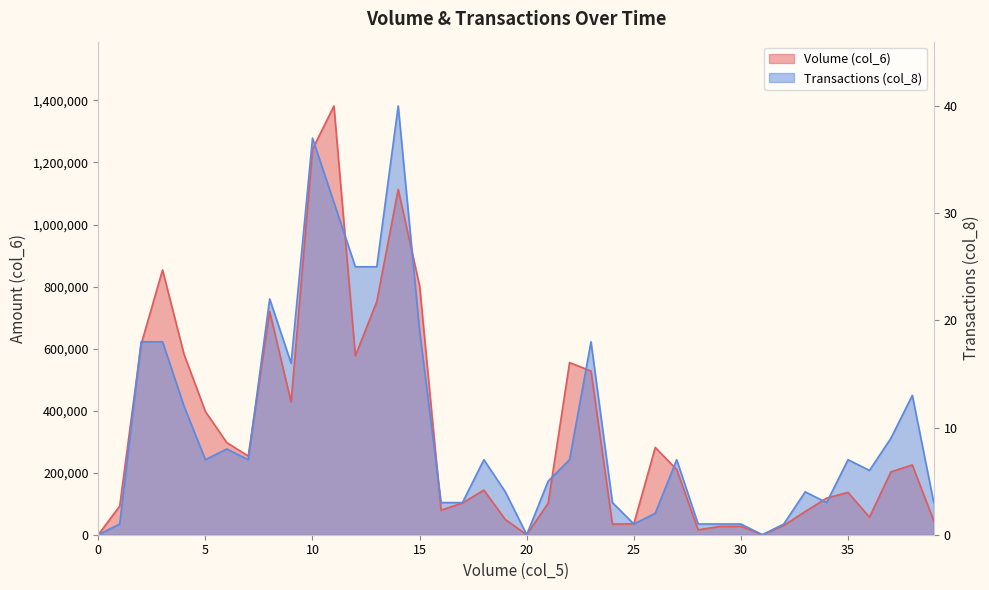

What is the approximate value of Volume (col_6) at 15?

801500.0